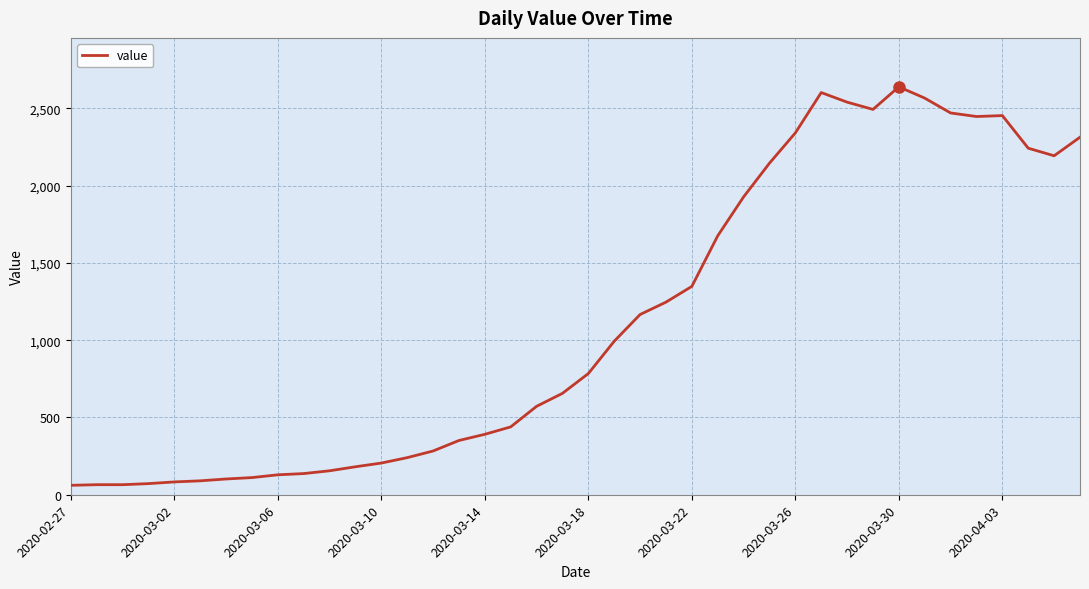

What is the maximum value shown in the chart?

2639